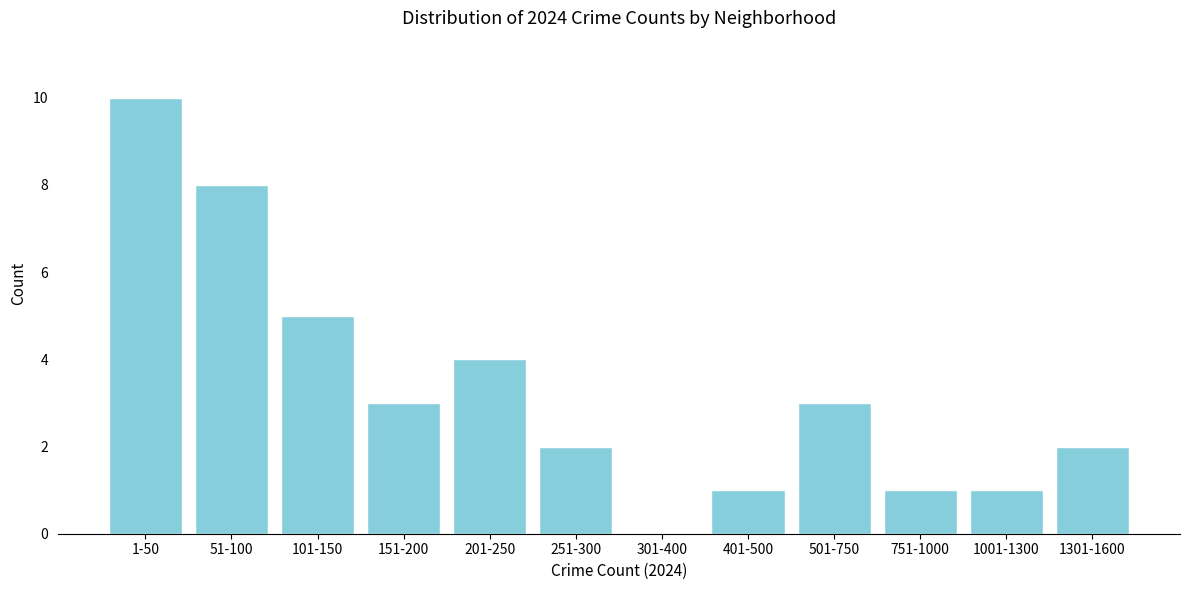

Reading left to right, list all the values displayed in this chart.

1-50=10	51-100=8	101-150=5	151-200=3	201-250=4	251-300=2	301-400=0	401-500=1	501-750=3	751-1000=1	1001-1300=1	1301-1600=2